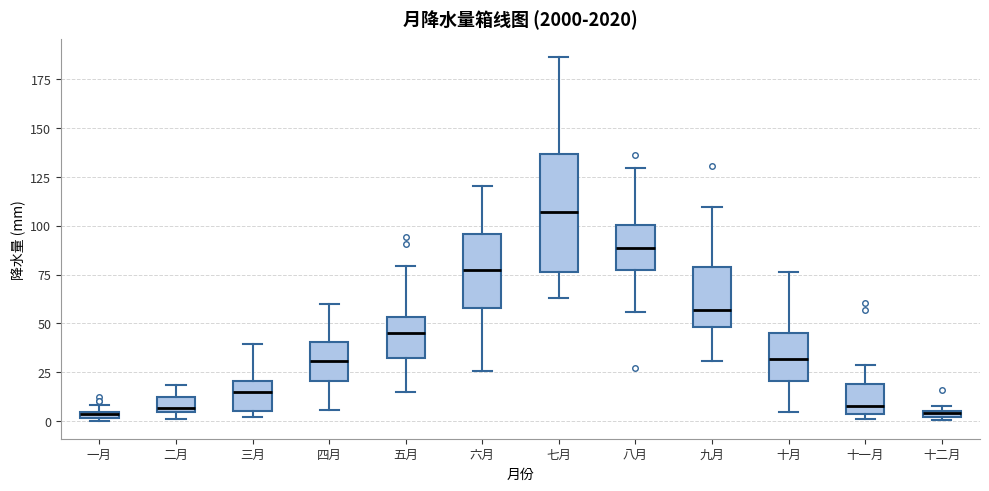

Where does the median line of the box for 十一月 sit on the y-axis? The values are not printed on the chart, so give them approximately, as read against the axis.

10